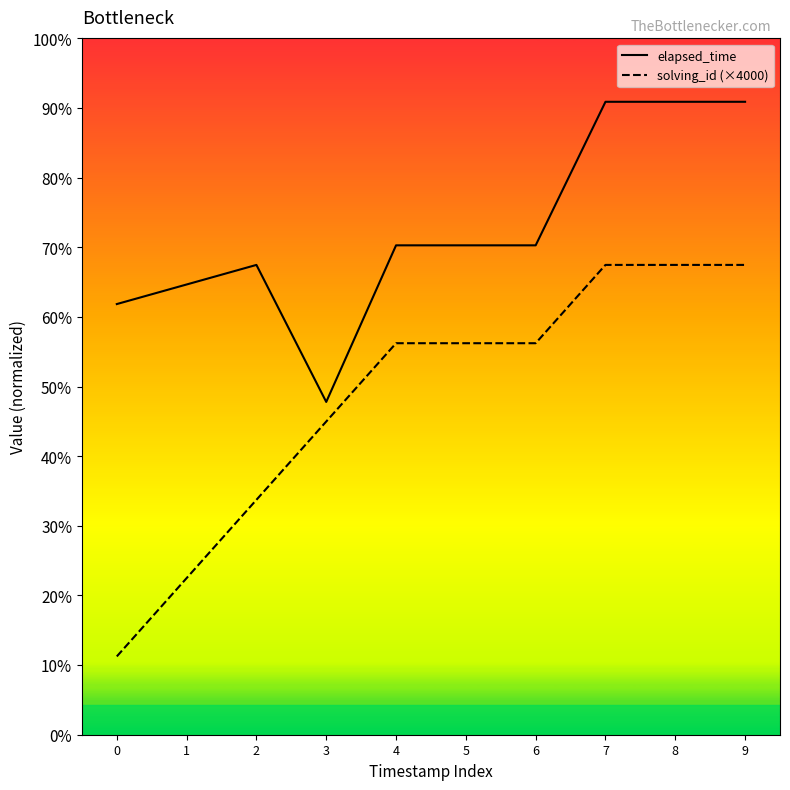

Rank the series by their average value, from lowest to highest.

solving_id, elapsed_time